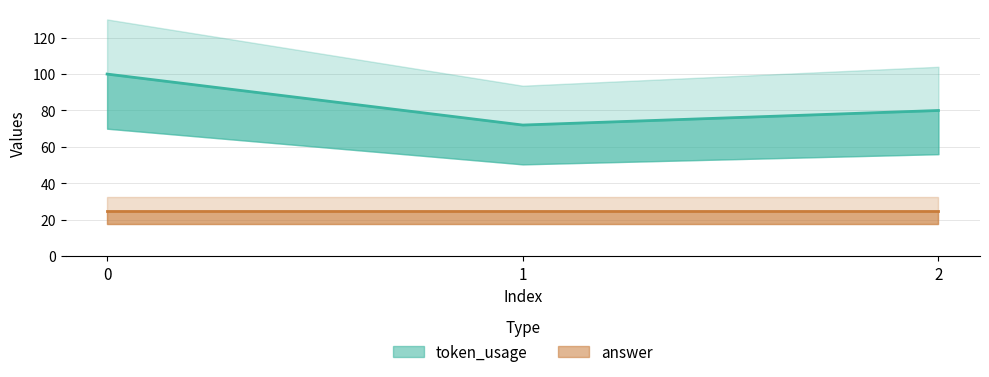

What is the value of the 3rd point from the left?

80